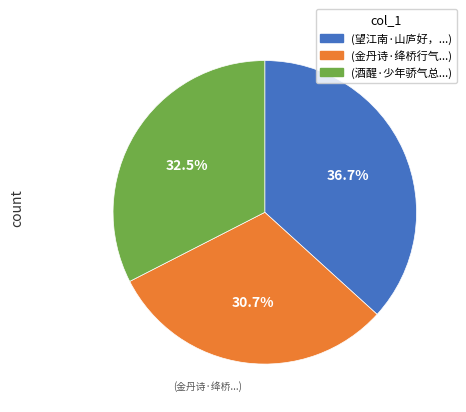

Is there a majority slice in this chart?

No